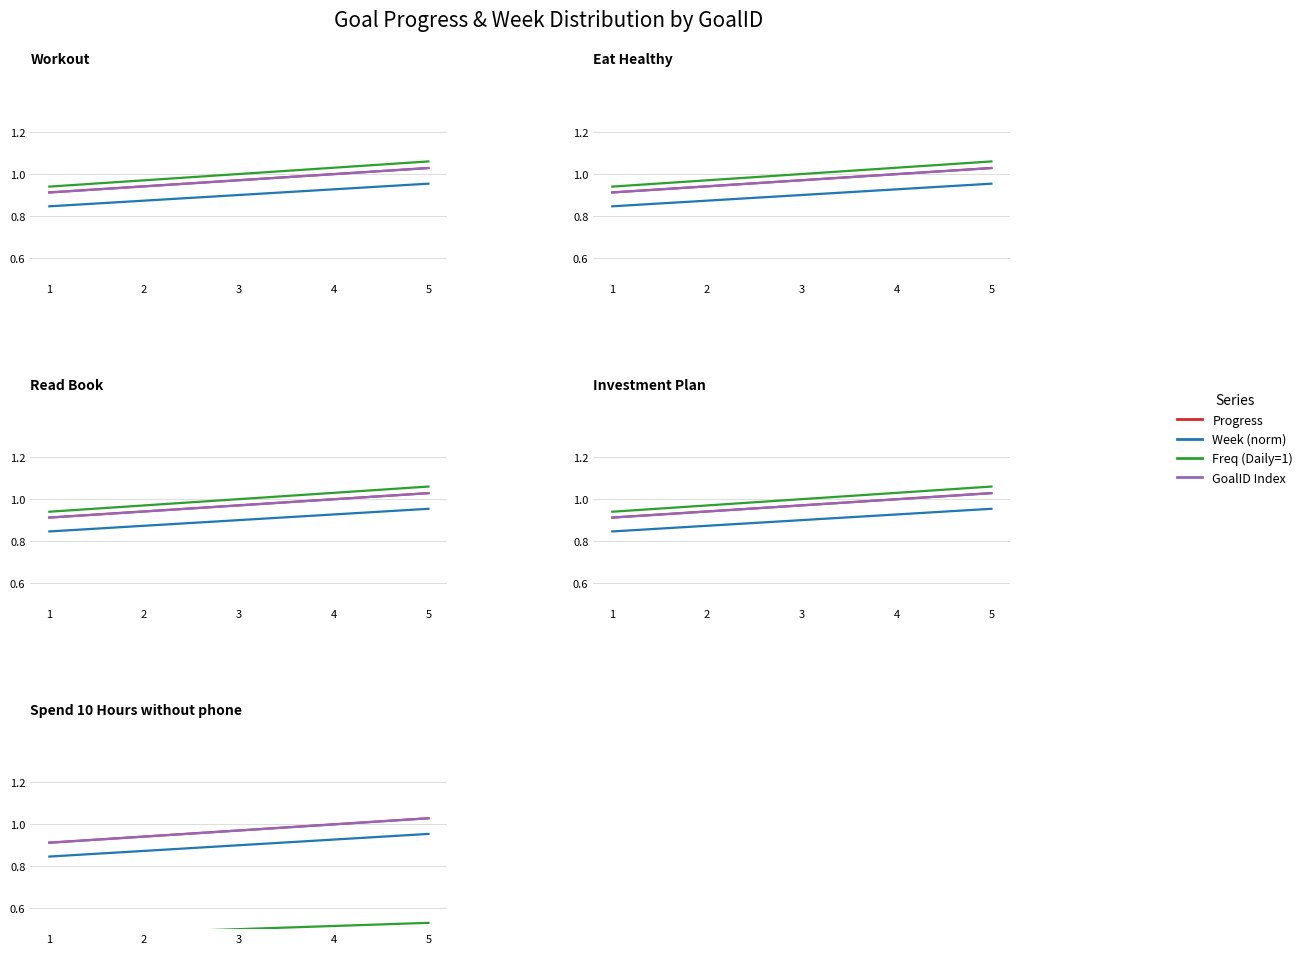

What is the sum of the Progress values at 5 and 4?

2.0